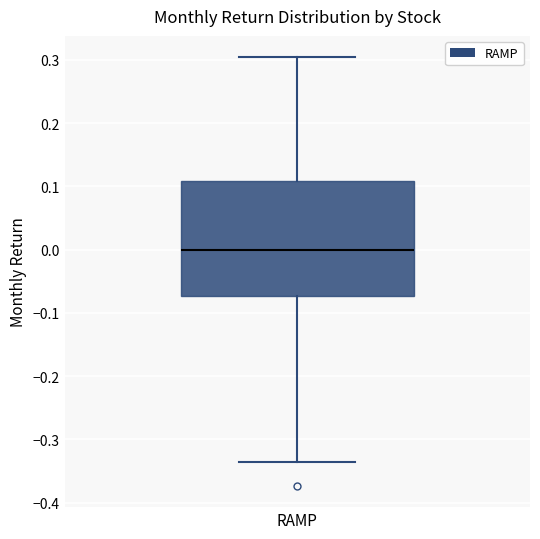

Transcribe this box plot: give where the median line is, the range the box spans, and where the two whiskers end, as read against the y-axis. The values are not printed on the chart, so give them approximately, as read against the axis.

median 0.00, box -0.07 to 0.11, whiskers -0.34 to 0.30